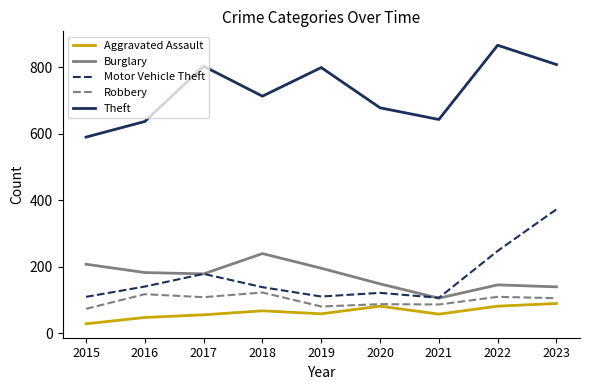

At which category does Robbery reach its first local valley?

2017